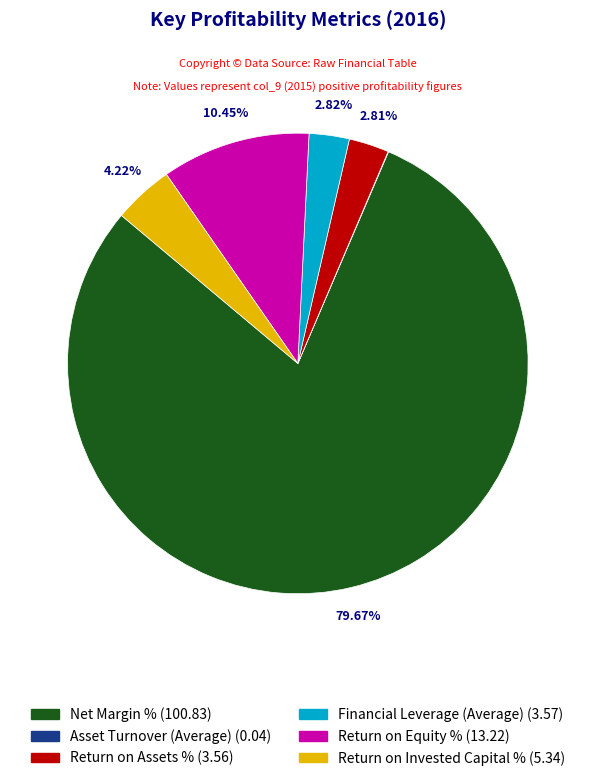

Combined, do Return on Invested Capital % and Return on Equity % account for over 50%?

No